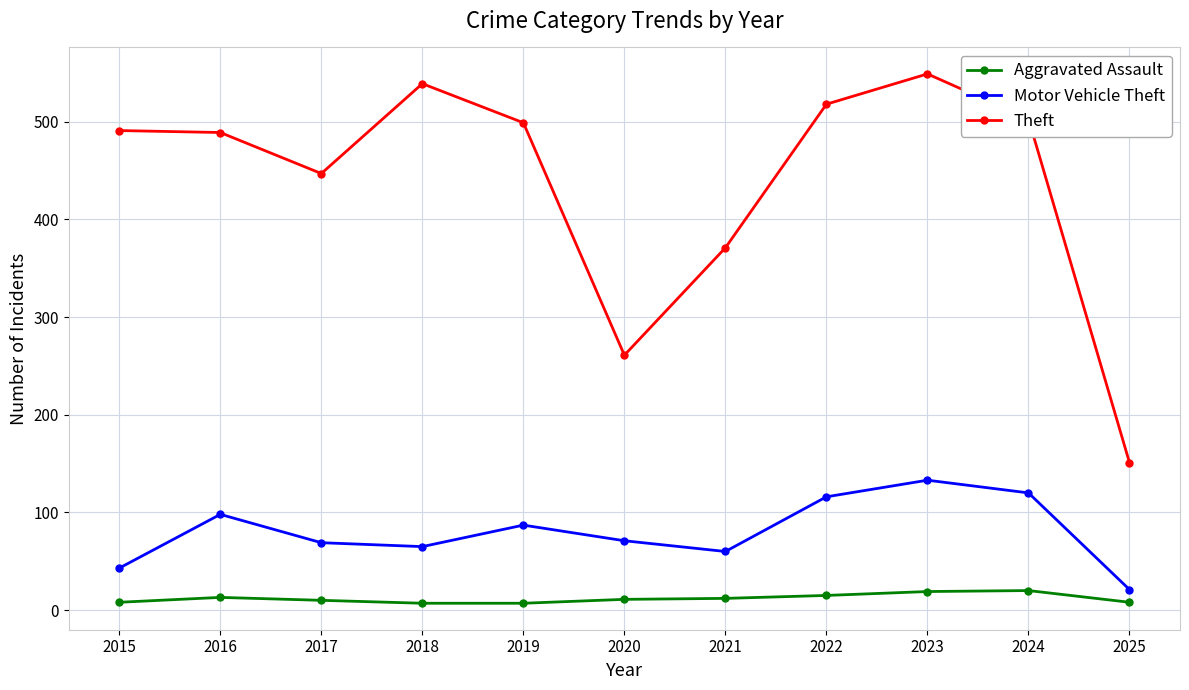

Rank the series at 2024 from highest to lowest value.

Theft, Motor Vehicle Theft, Aggravated Assault